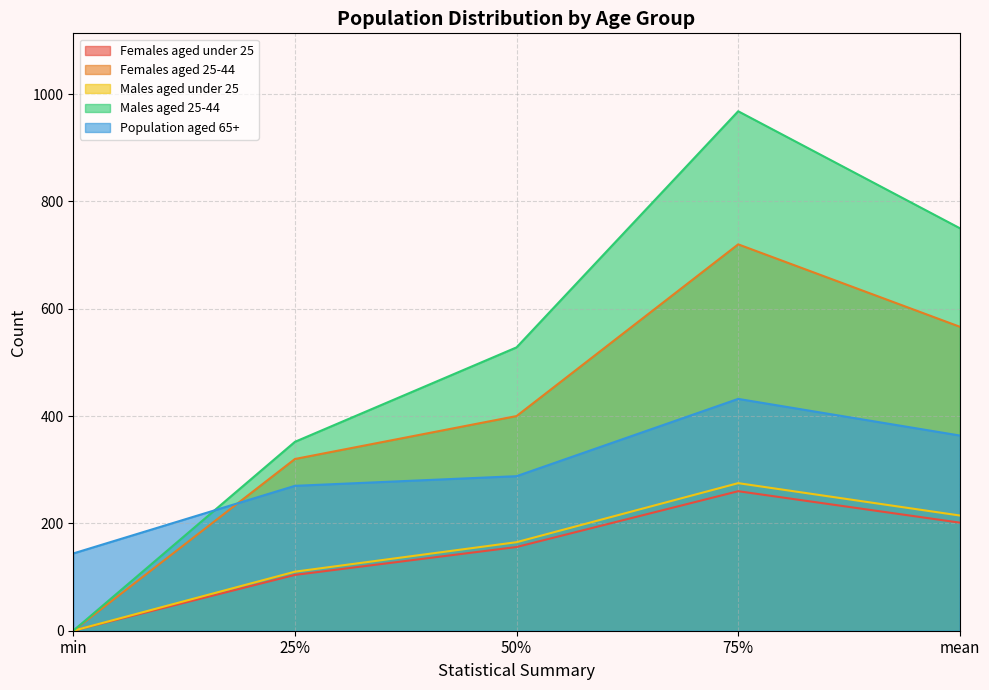

What are all the series names shown in the legend?

Females aged under 25, Females aged 25-44, Males aged under 25, Males aged 25-44, Population aged 65+